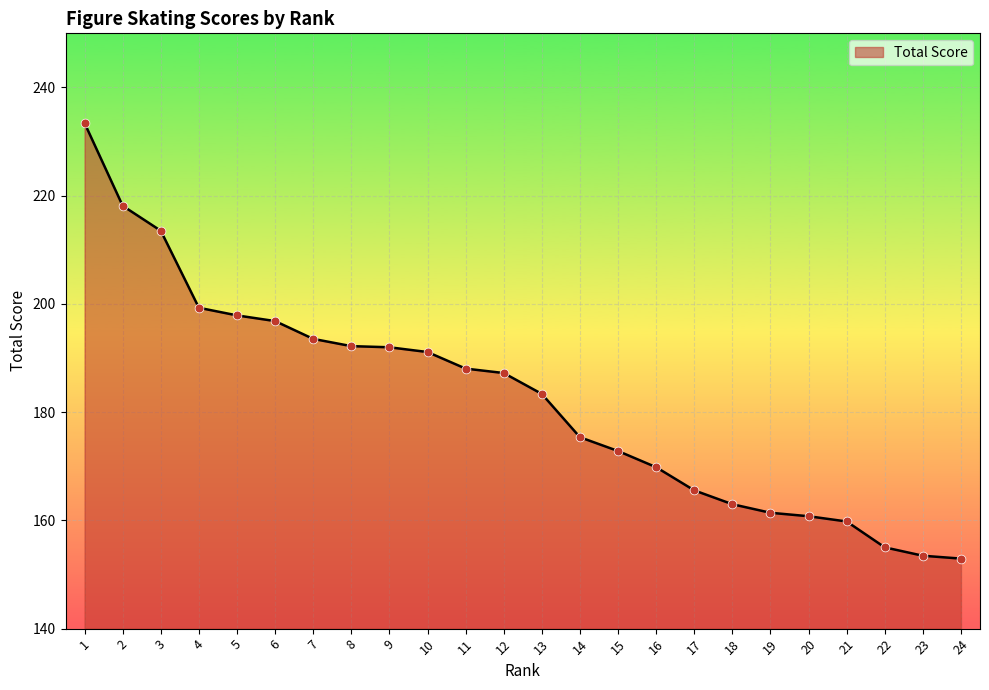

Between 13 and 23, which is larger?

13